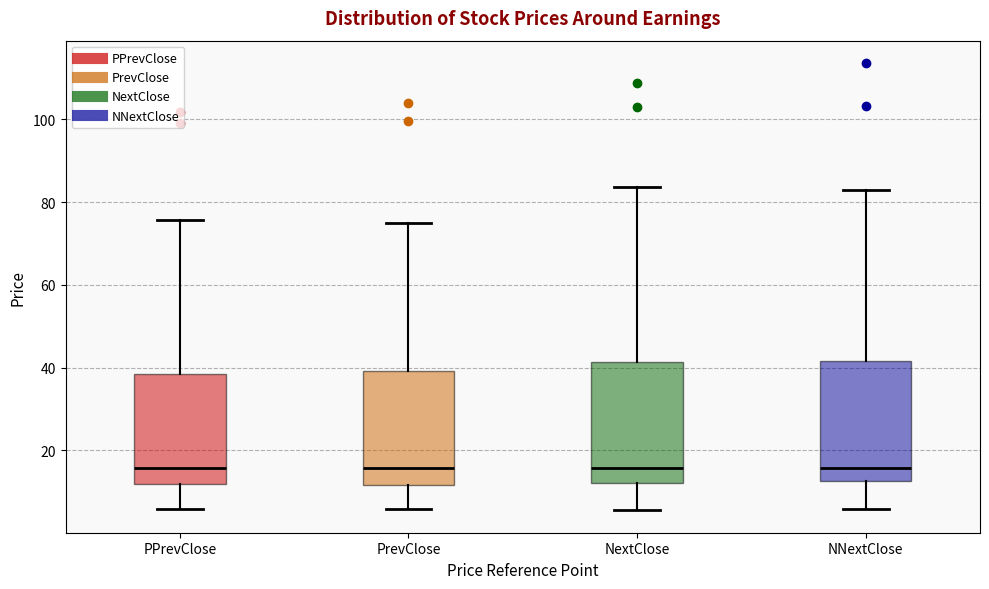

Reading left to right, transcribe this box plot: for each box, give where its median line is, the range the box spans, and where its two whiskers end, as read against the y-axis. The values are not printed on the chart, so give them approximately, as read against the axis.

PPrevClose: median 16, box 12 to 38, whiskers 6 to 76
PrevClose: median 16, box 12 to 40, whiskers 6 to 76
NextClose: median 16, box 12 to 42, whiskers 6 to 84
NNextClose: median 16, box 12 to 42, whiskers 6 to 82